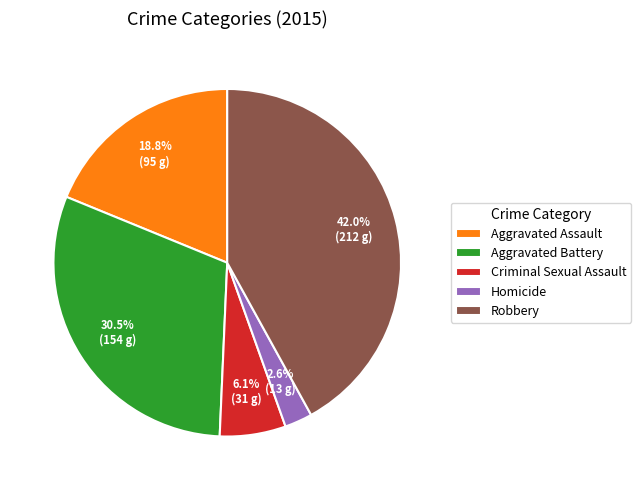

How many segments does this pie chart have?

5